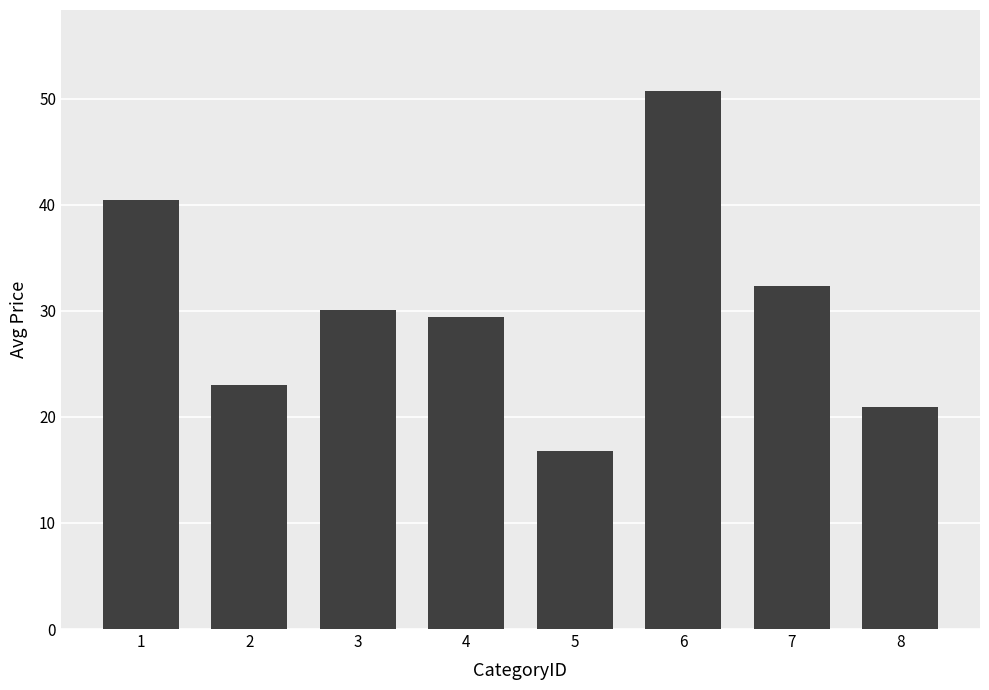

Reading left to right, transcribe all the data shown in this chart.

40.5	23.0	30.1	29.4	16.8	50.8	32.4	21.0